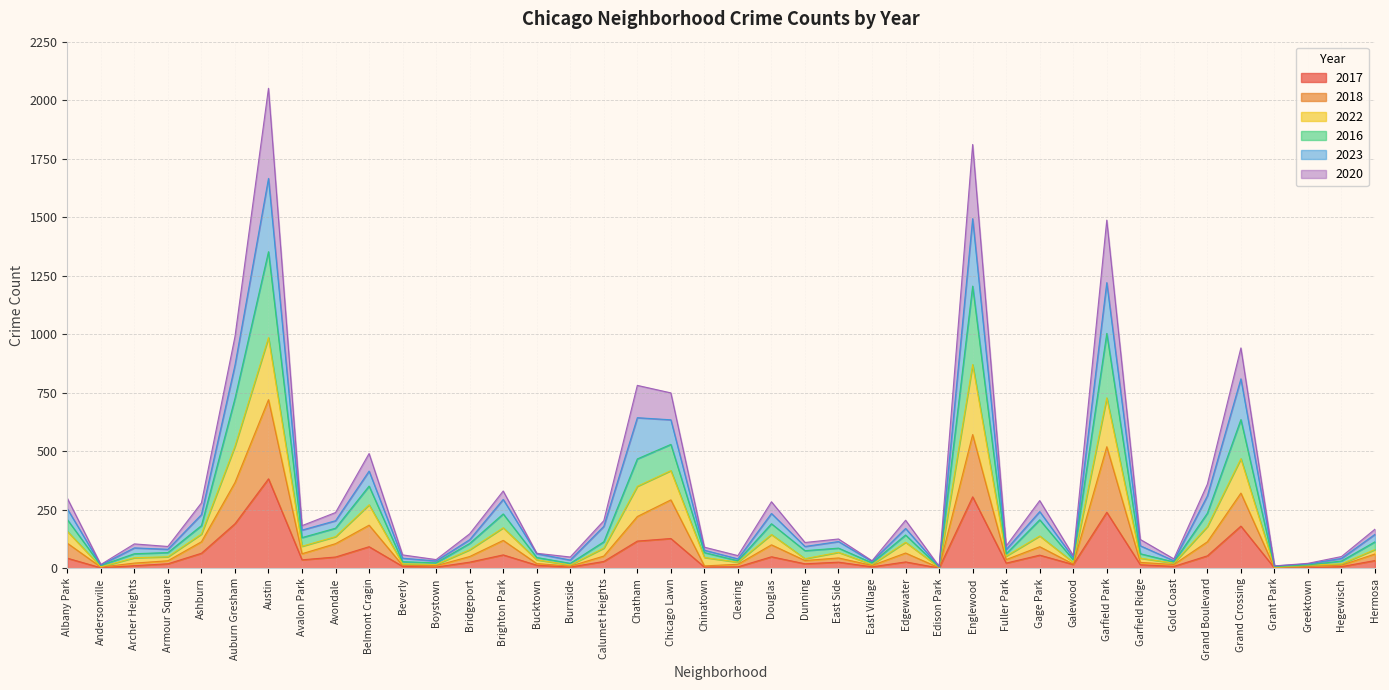

What position from the right is Gold Coast?

7